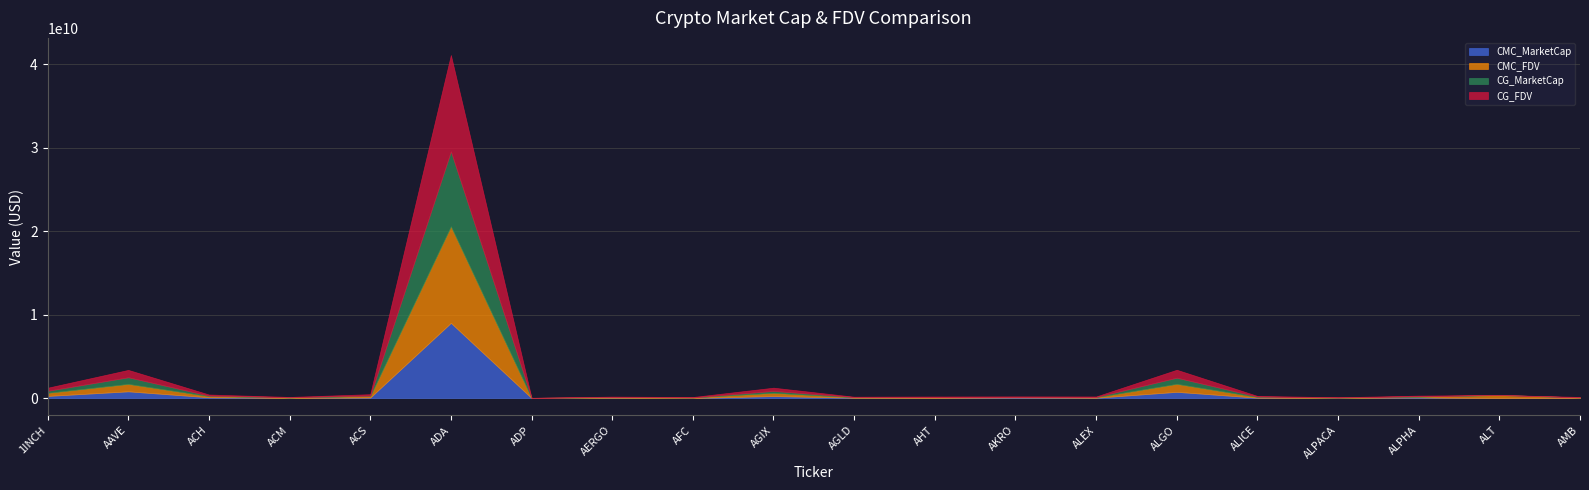

How many categories are shown in the chart?

20